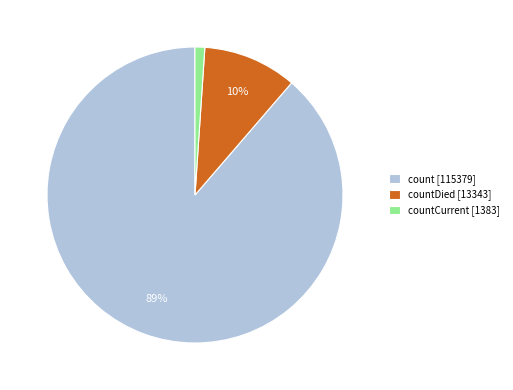

How many segments does this pie chart have?

3